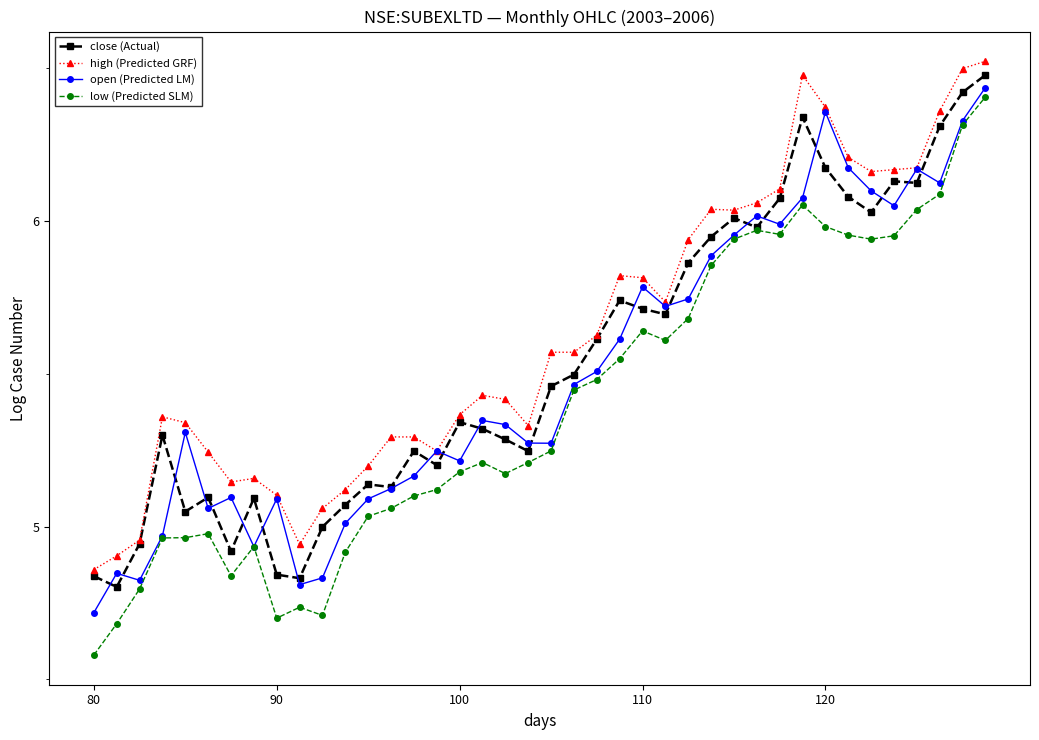

Which series has the largest range (max minus min)?

low (Predicted SLM)